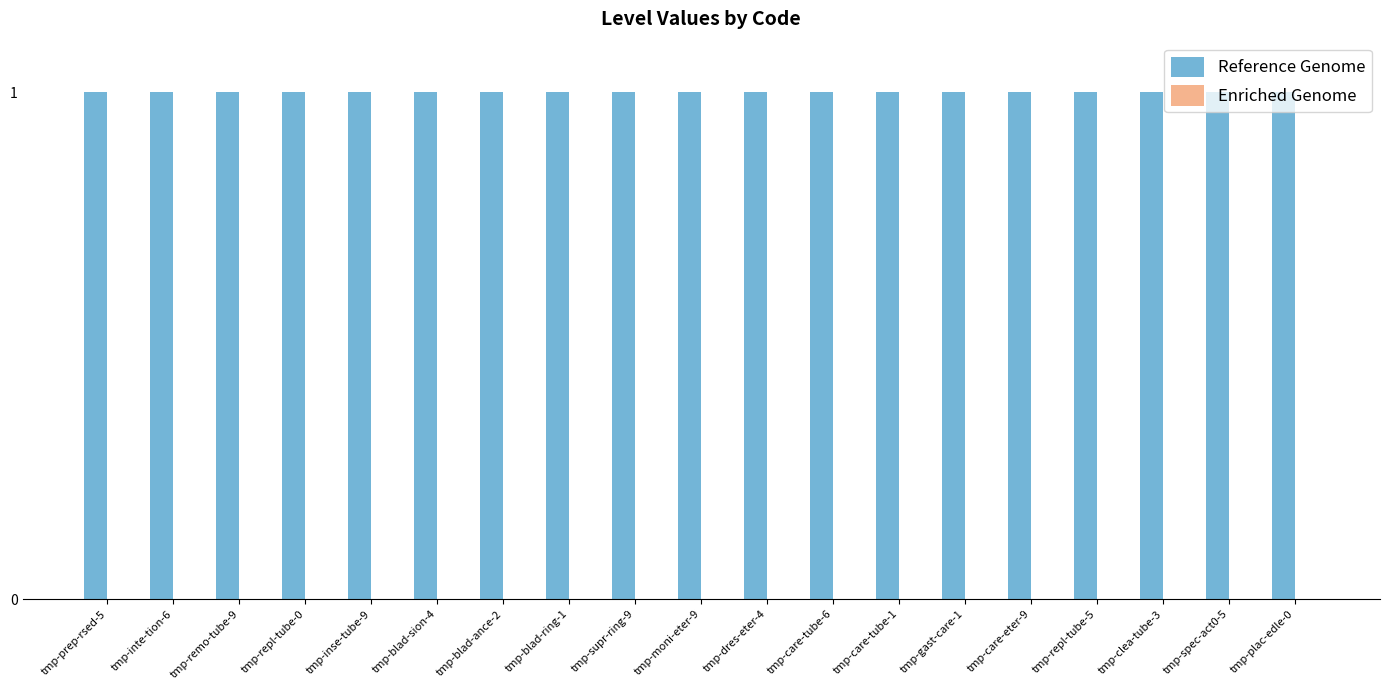

What is the sum of the Reference Genome values at tmp-blad-ring-1 and tmp-spec-act0-5?

2